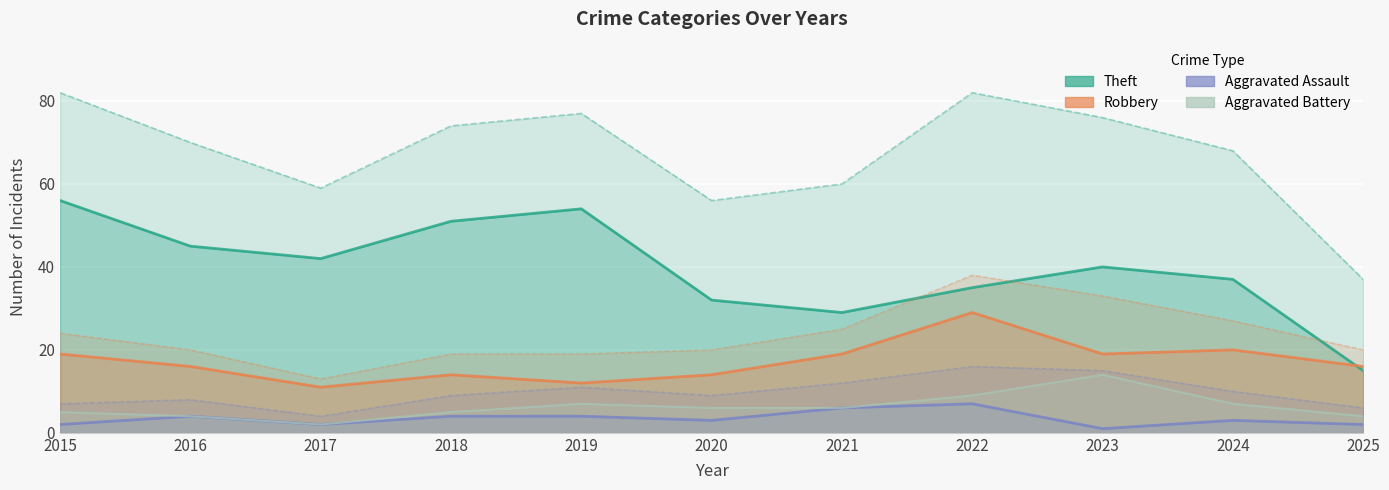

True or false: Aggravated Assault and Total intersect in this chart.

False